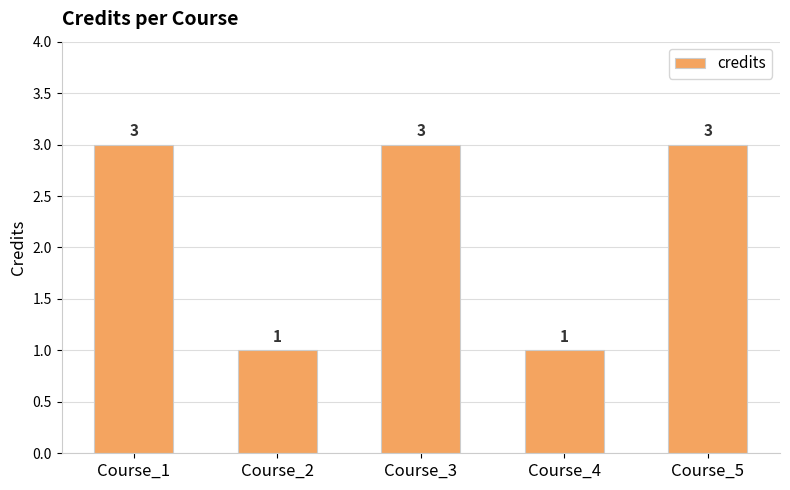

What is the difference between the maximum and minimum values?

2